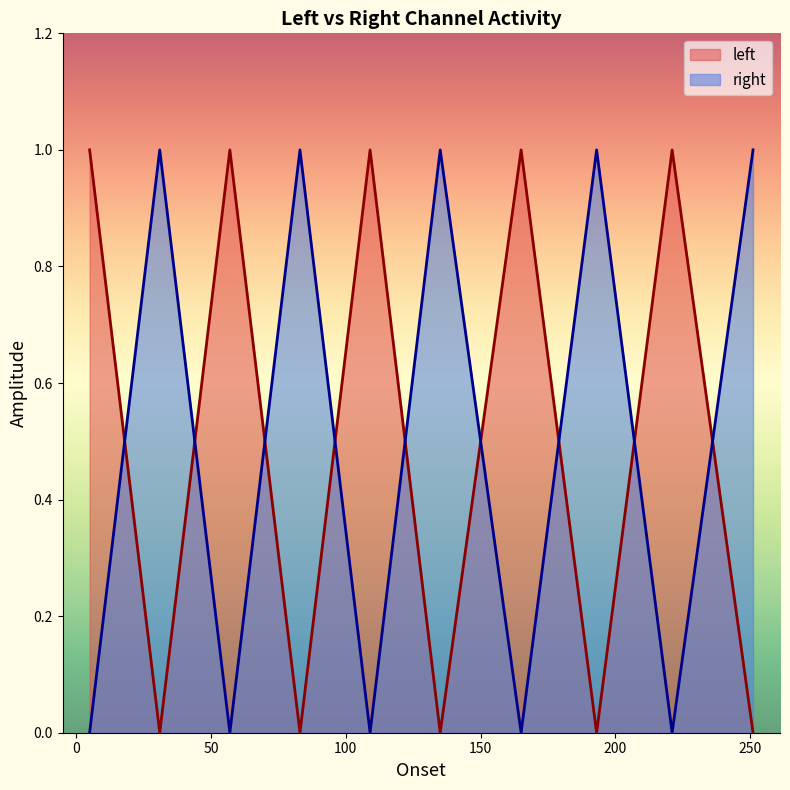

Between 5.006 and 221.00684, which is larger?

5.006